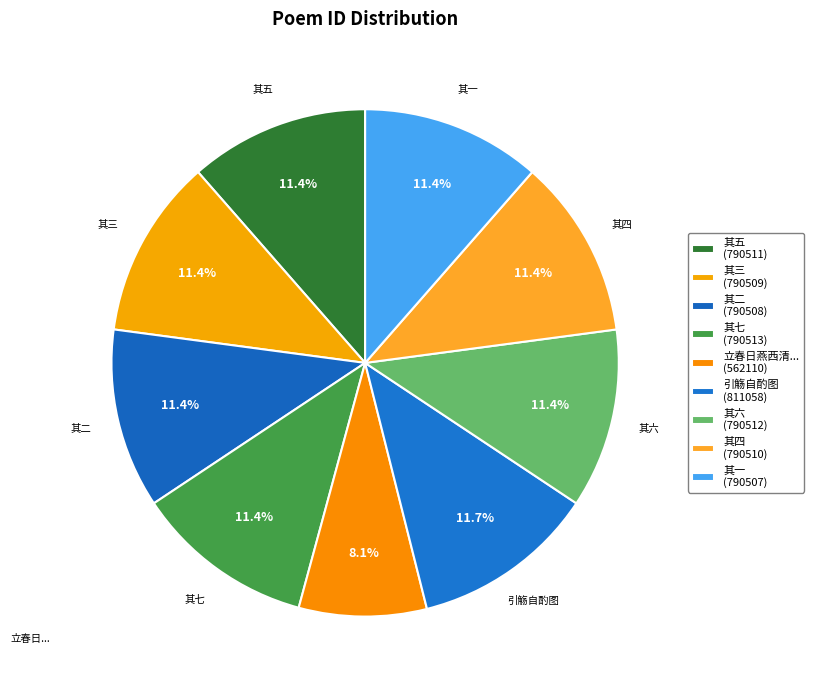

How many segments does this pie chart have?

9